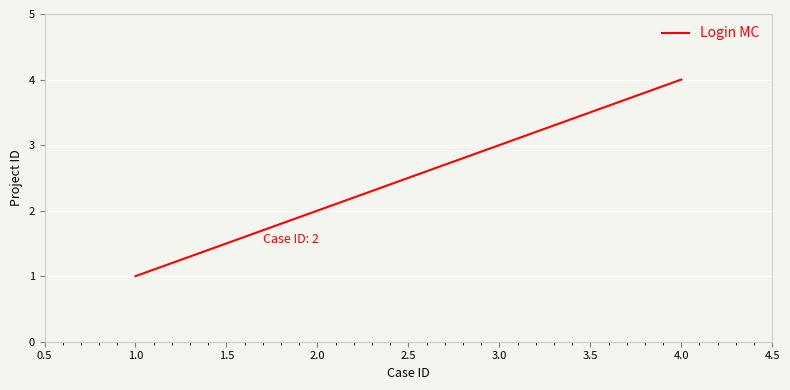

True or false: the data shows 0 at 1.0.

False